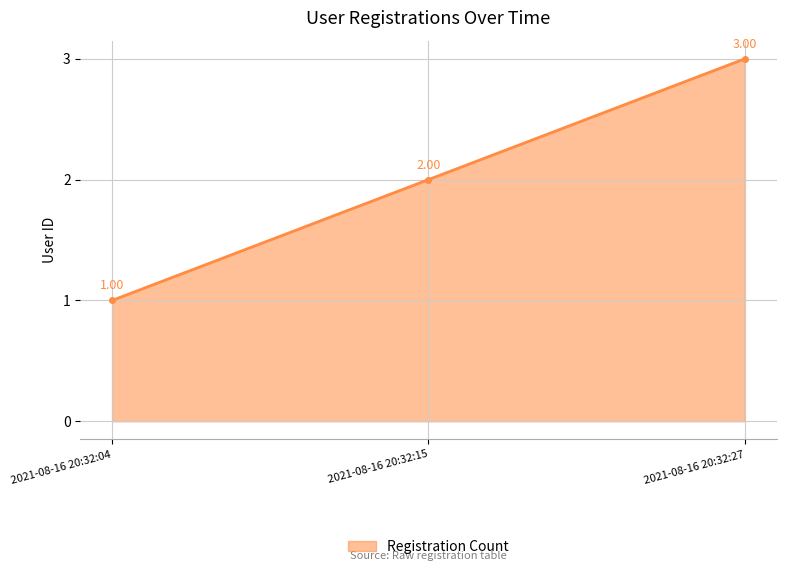

What is the sum of all values?

6